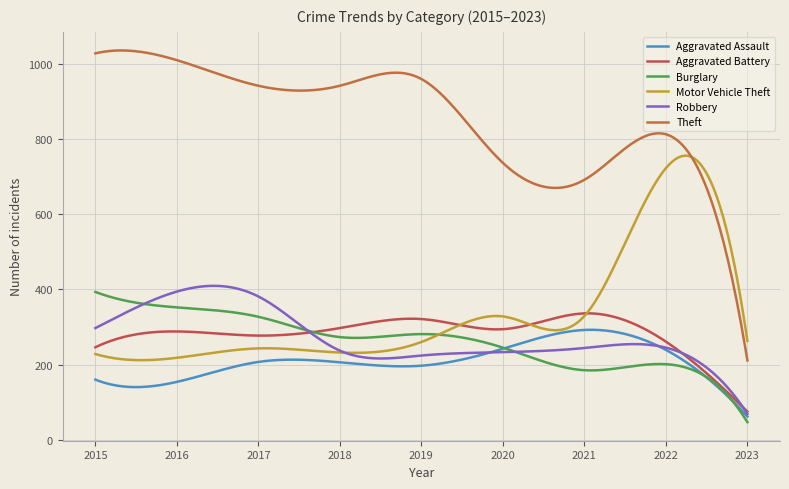

How many lines are shown in the chart?

6